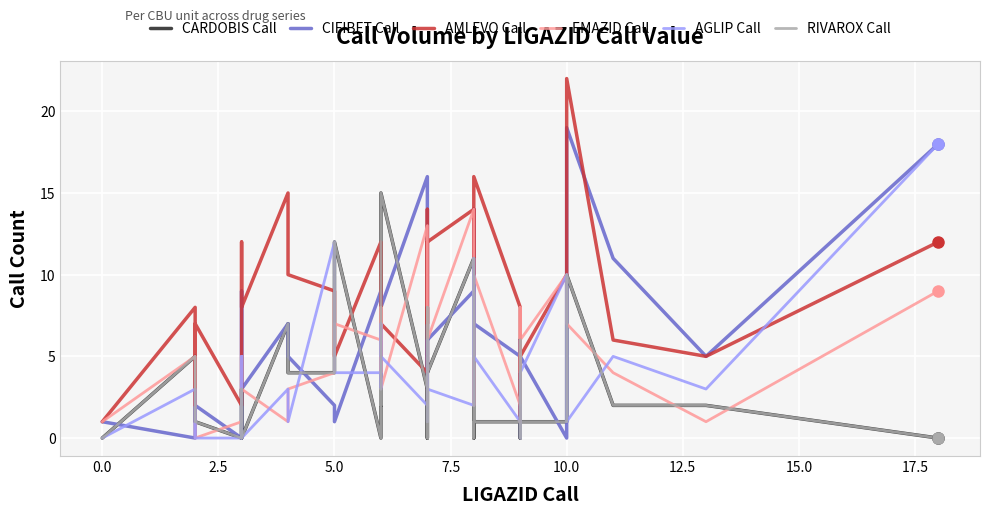

How many values in the AMLEVO Call series are below 8?

18